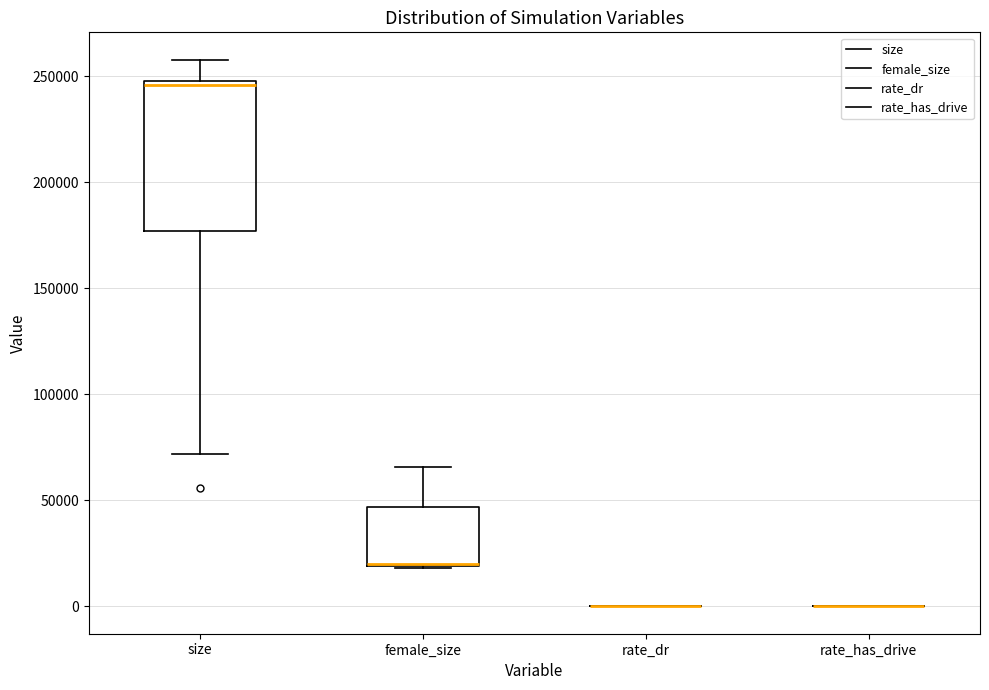

Reading left to right, read every box against the y-axis: the position of its median line, the range the box covers, and the ends of its whiskers. The values are not printed on the chart, so give them approximately, as read against the axis.

size: median 245000, box 175000 to 250000, whiskers 70000 to 260000
female_size: median 20000, box 20000 to 45000, whiskers 20000 to 65000
rate_dr: box collapsed to a line at 0, whiskers 0 to 0
rate_has_drive: box collapsed to a line at 0, whiskers 0 to 0